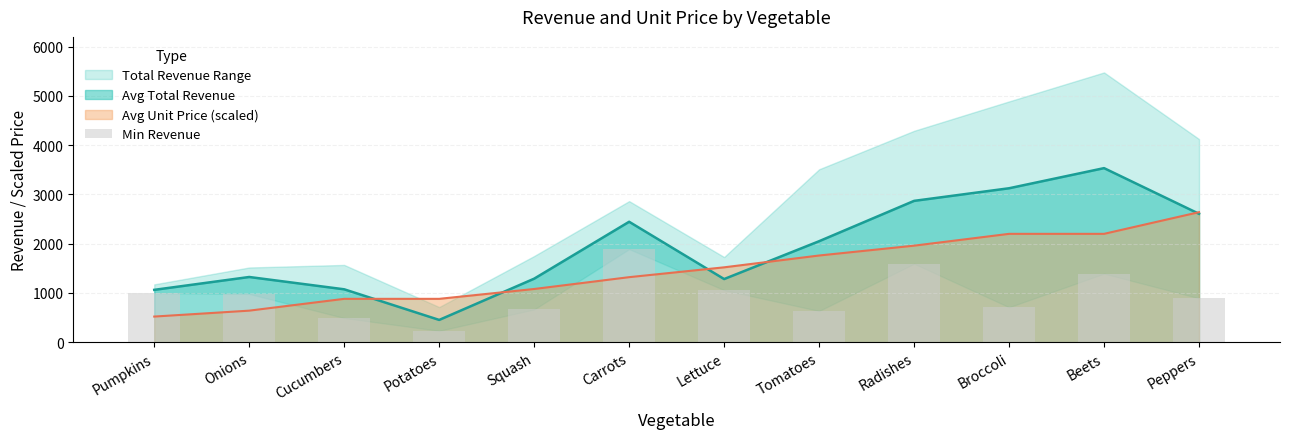

Which category has the lowest value across all series?

Potatoes